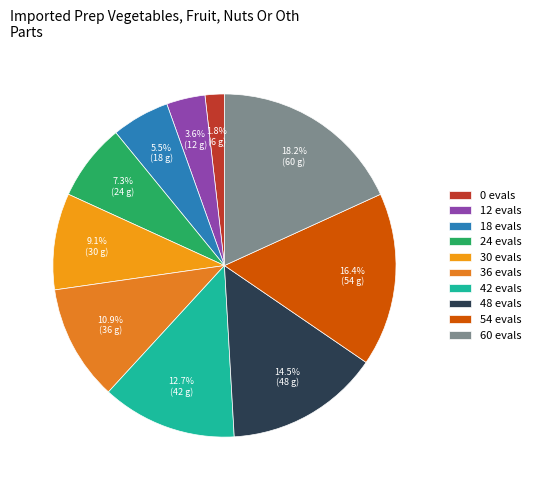

Rank the categories by value from lowest to highest.

0 evals, 12 evals, 18 evals, 24 evals, 30 evals, 36 evals, 42 evals, 48 evals, 54 evals, 60 evals